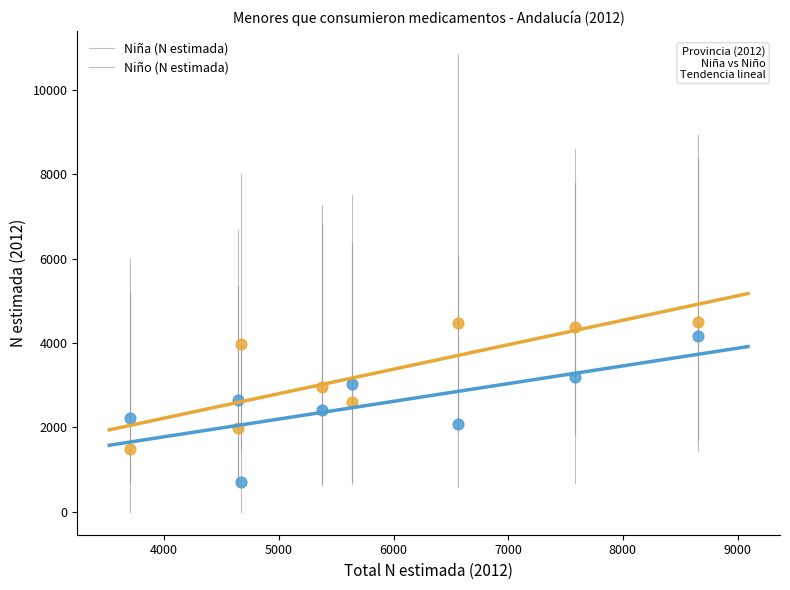

What is the X range (max minus min) for the scatter plot?

4953